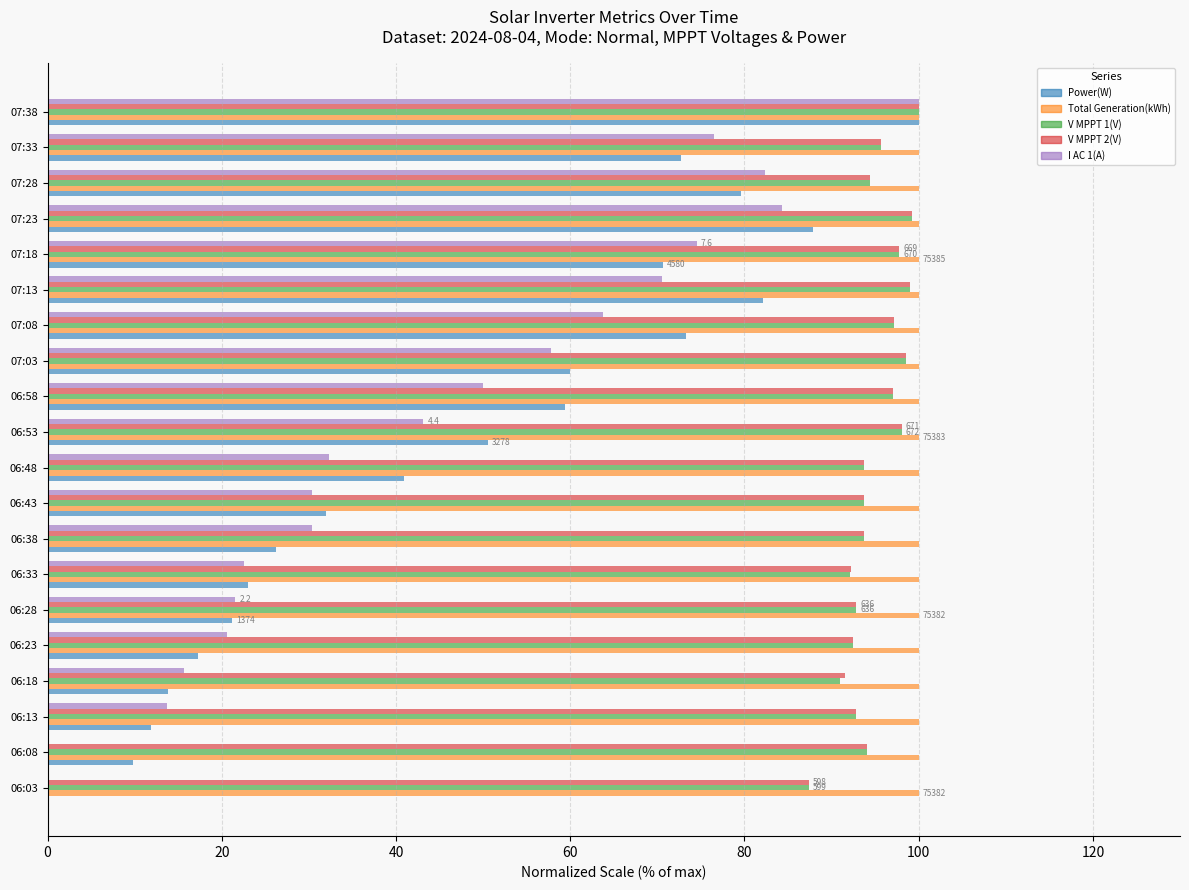

What is the average value of the Power(W) series?

46.6